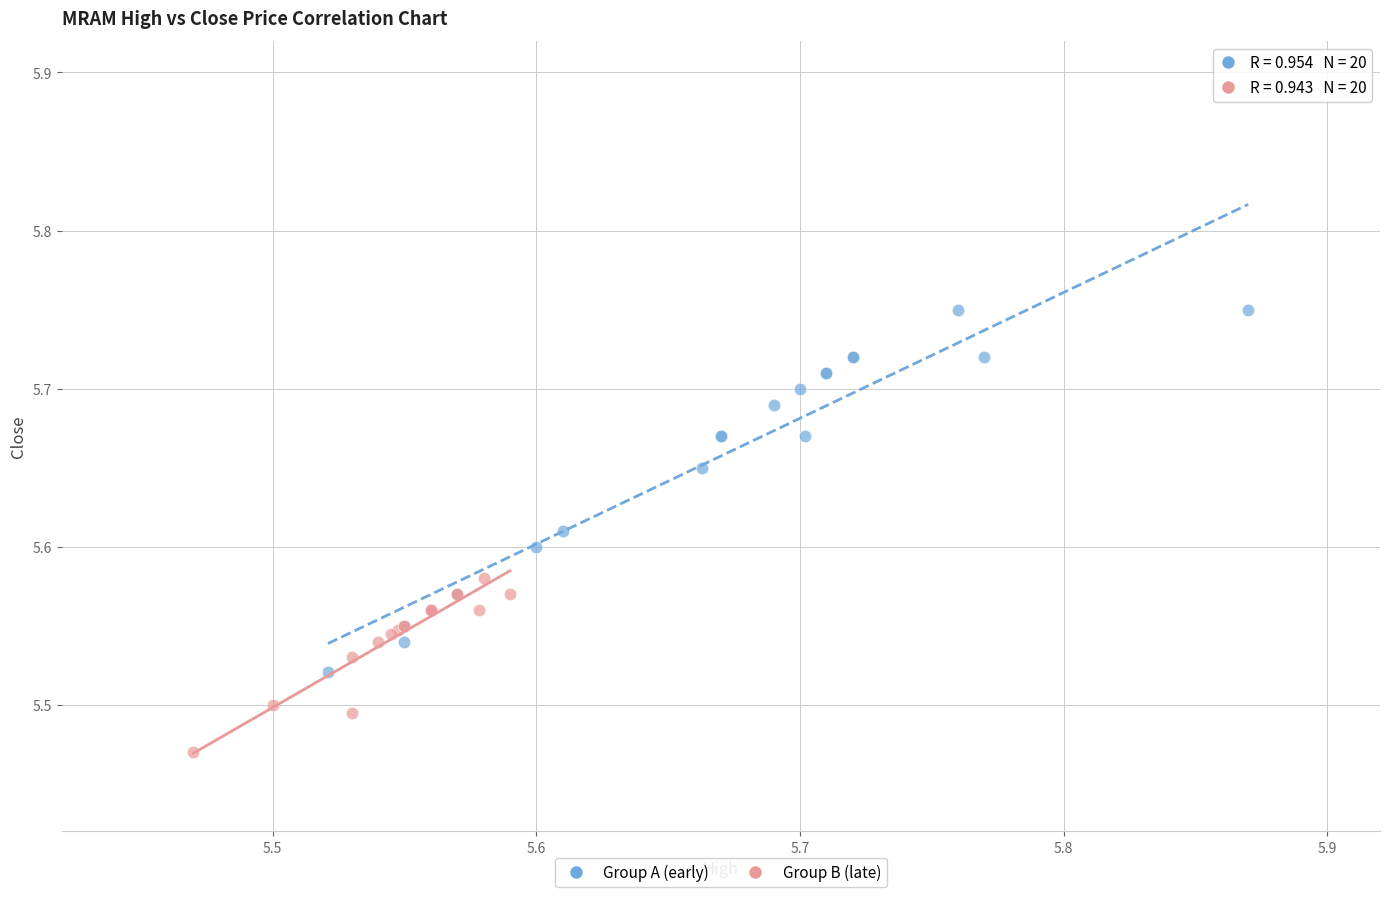

Which series contains the highest Y value?

Group A (early)